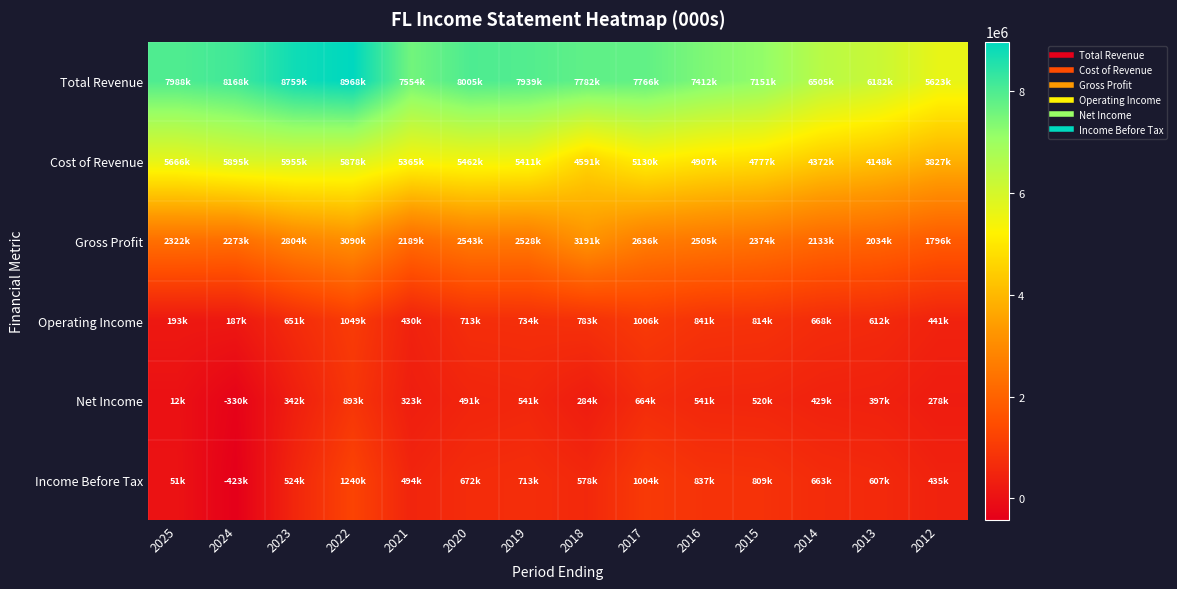

How many distinct data groups are displayed?

6